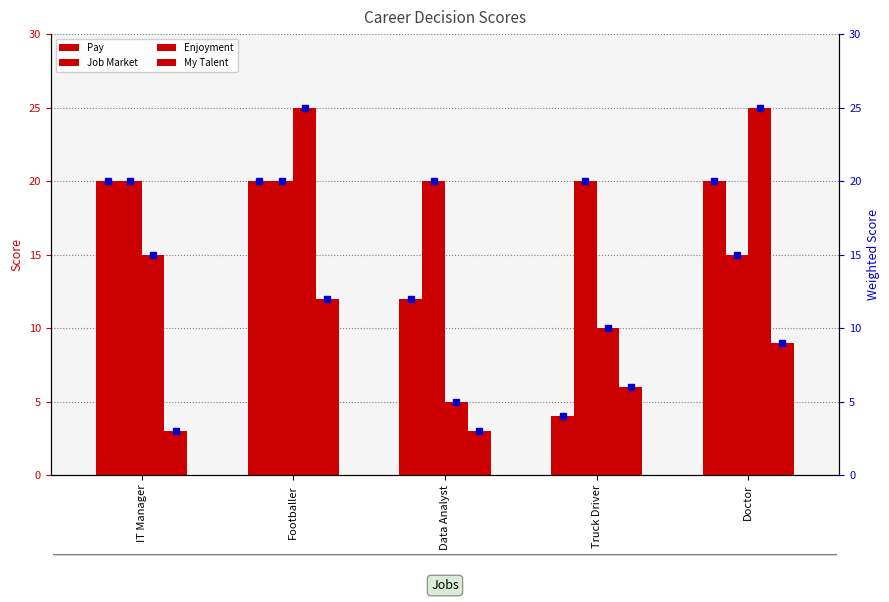

Which series has the largest range (max minus min)?

Enjoyment